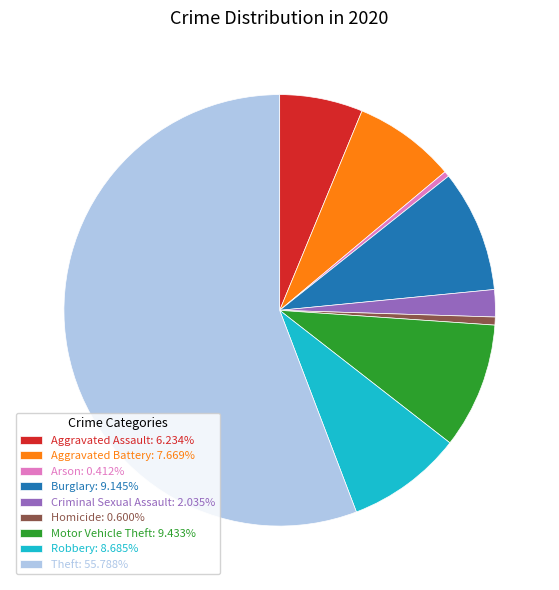

What is the ratio of the value at Aggravated Battery to the value at Arson?

18.6